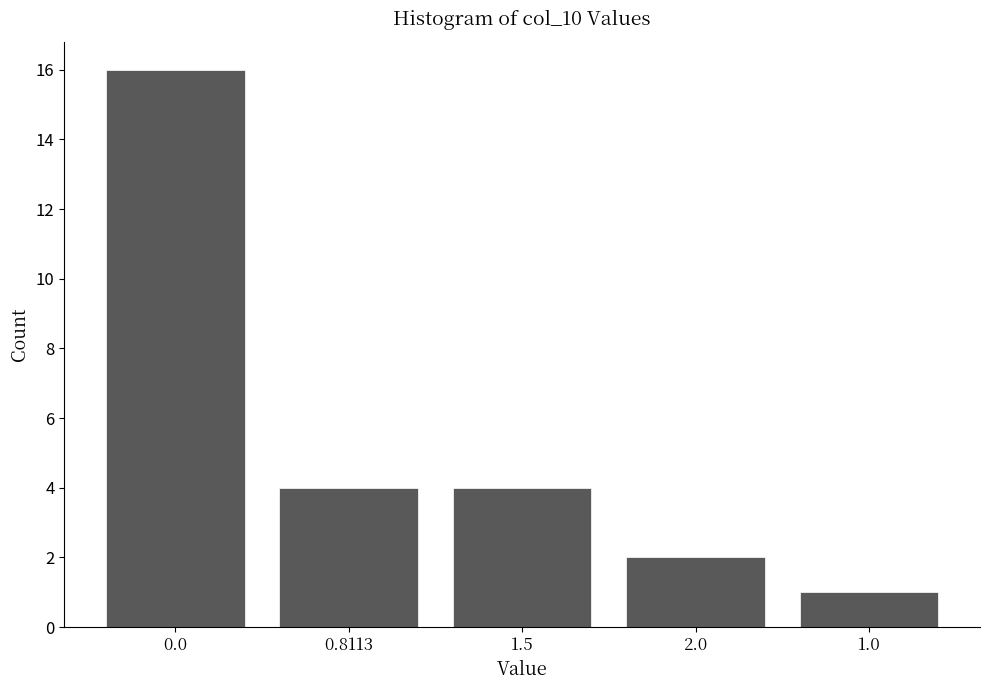

Reading right to left, extract all data points from this chart.

1.0=1	2.0=2	1.5=4	0.8113=4	0.0=16